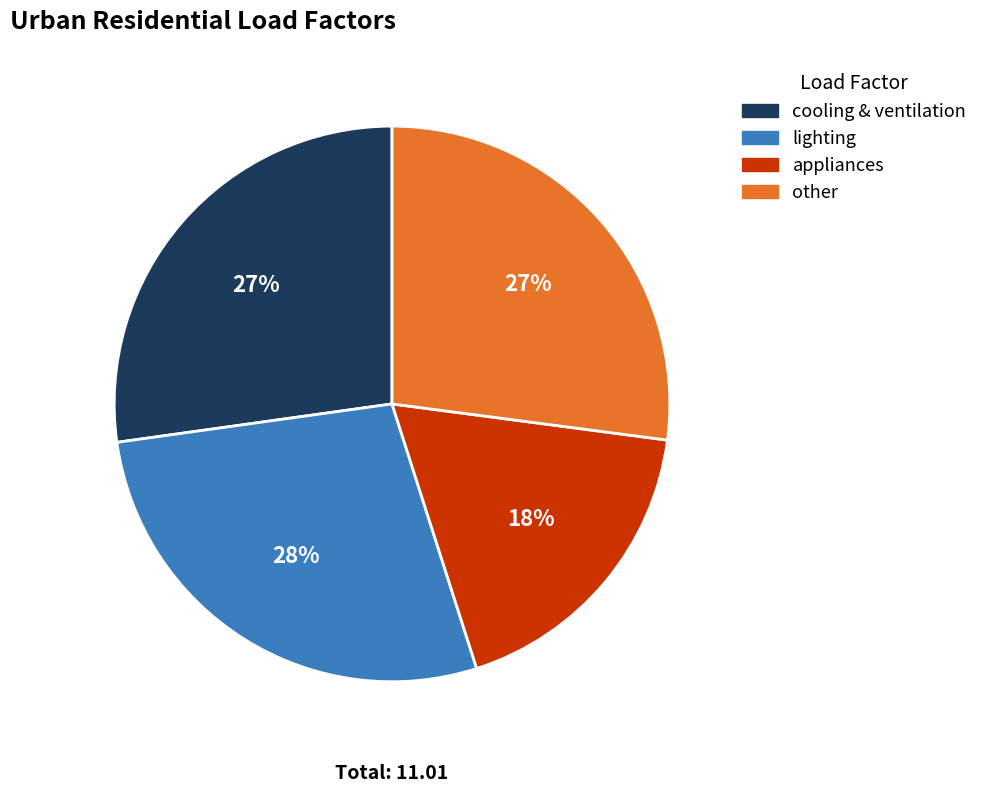

To the nearest percent, what percentage of the pie is lighting?

28%